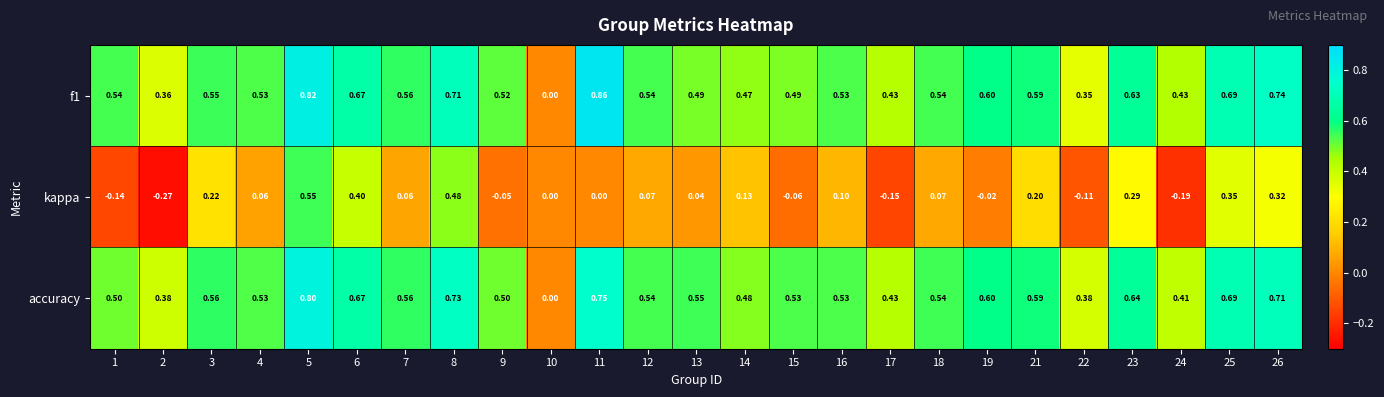

How many data points does each series have?

25